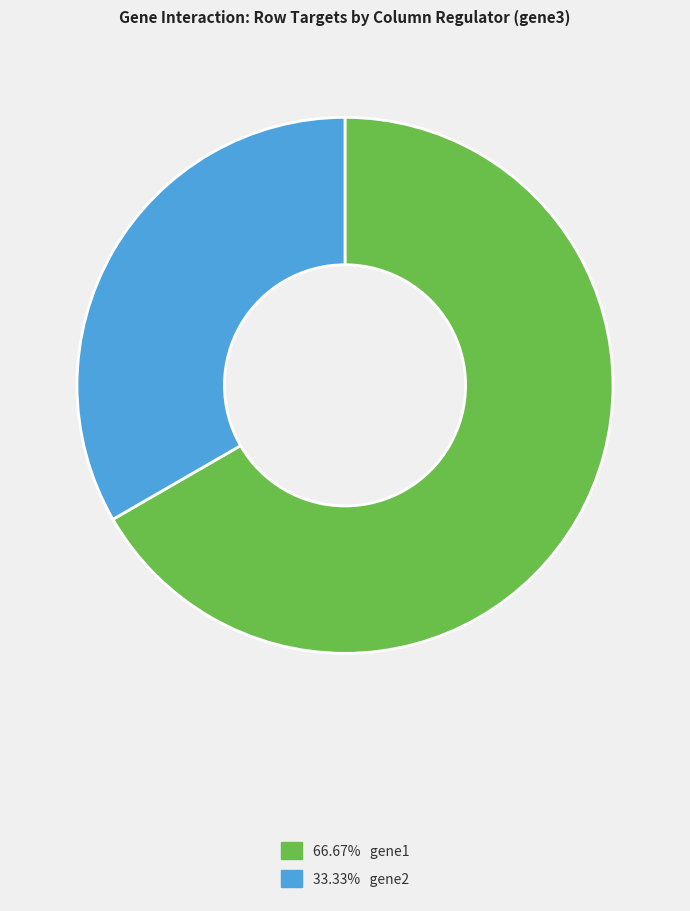

How many slices are in this pie chart?

2